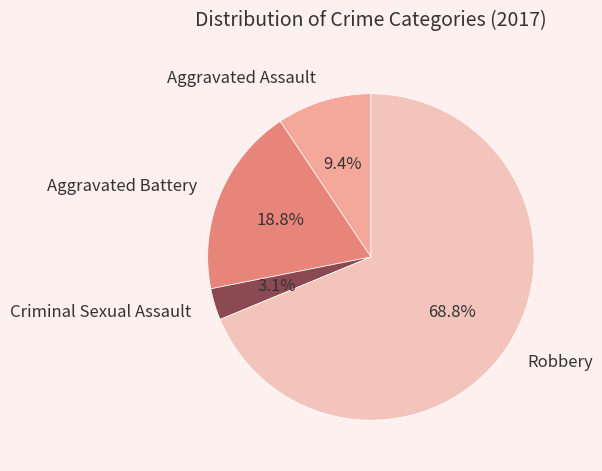

To the nearest percent, what percentage of the pie is Robbery?

69%